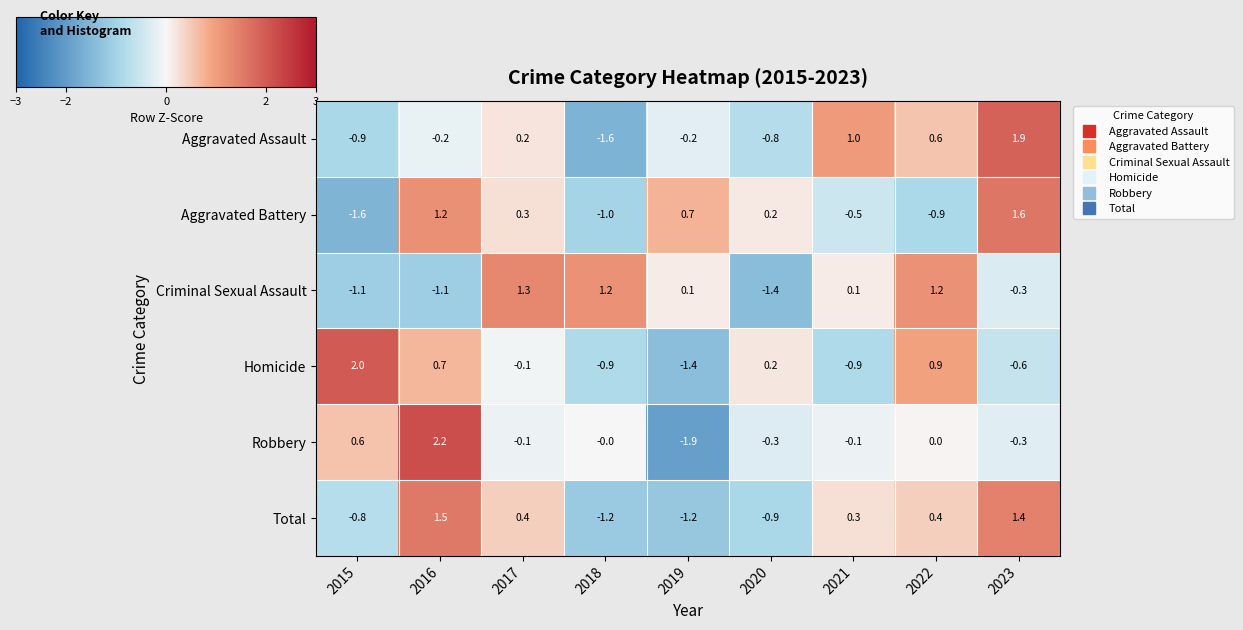

The Robbery series shows -1.9 at 2019. True or false?

True